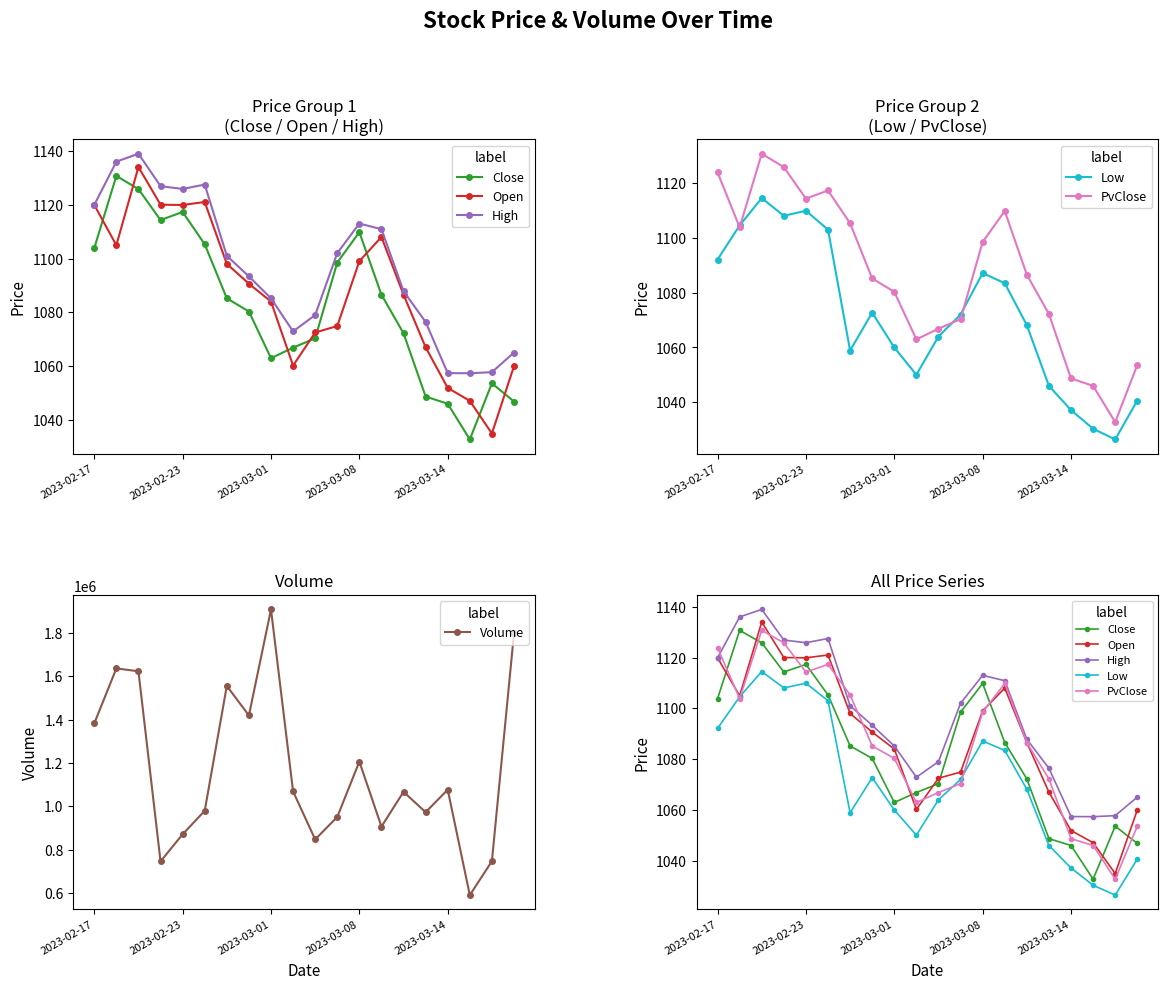

Where is Volume nearest to the value 1249064?

2023-03-08